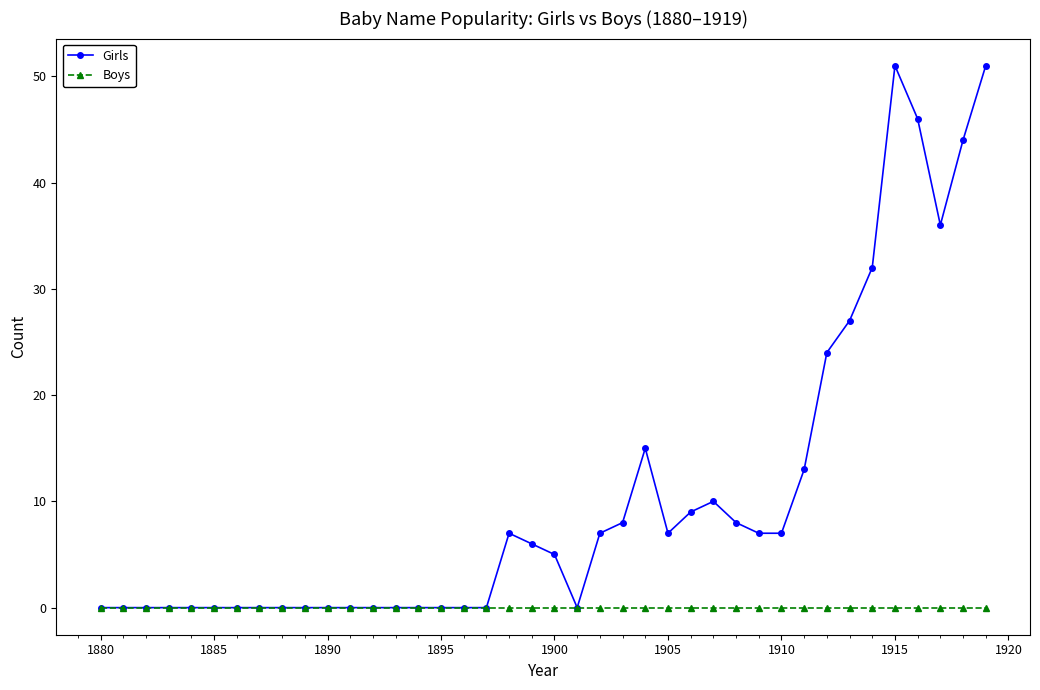

Which series has the largest total across all categories?

Girls